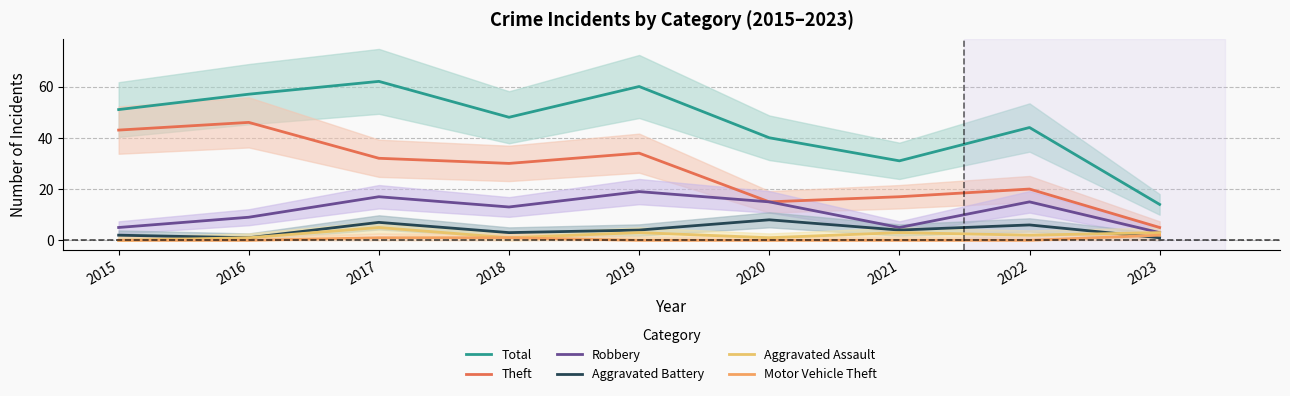

Between 2018 and 2023, which series saw the biggest shift?

Total